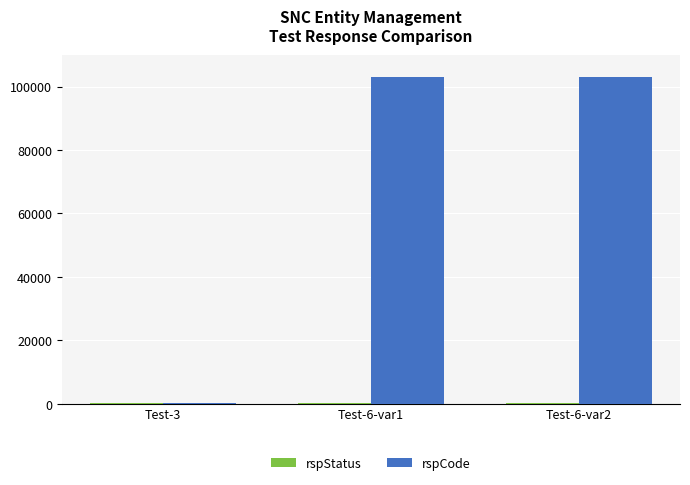

How many categories are shown in the chart?

3